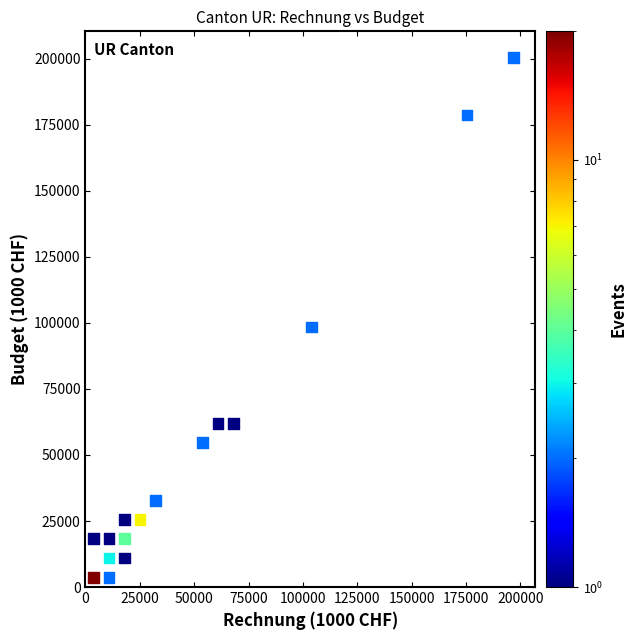

What Y value in the scatter plot is closest to 102118?

98475.1